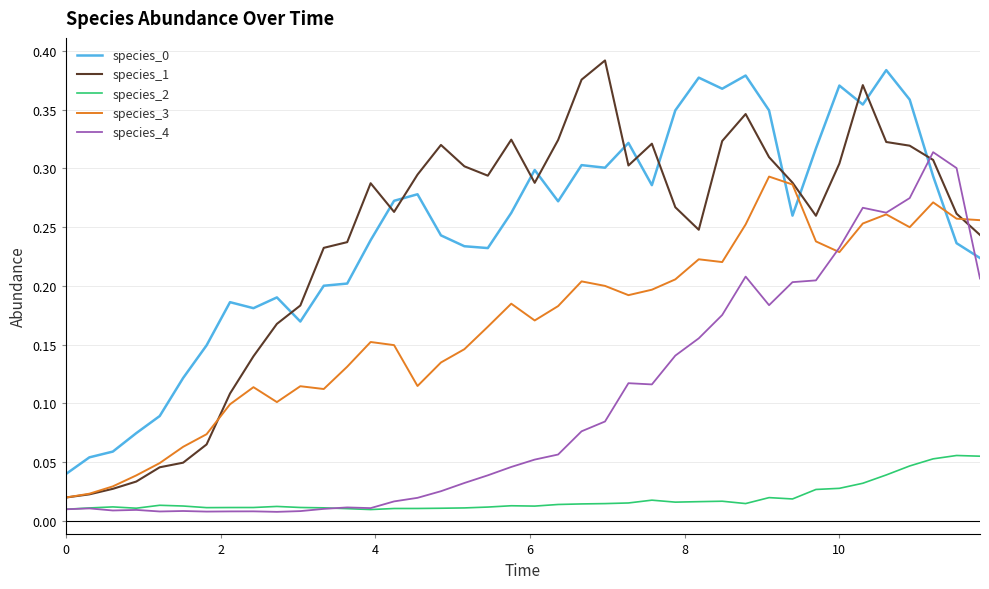

Which series has the widest spread of values?

species_1